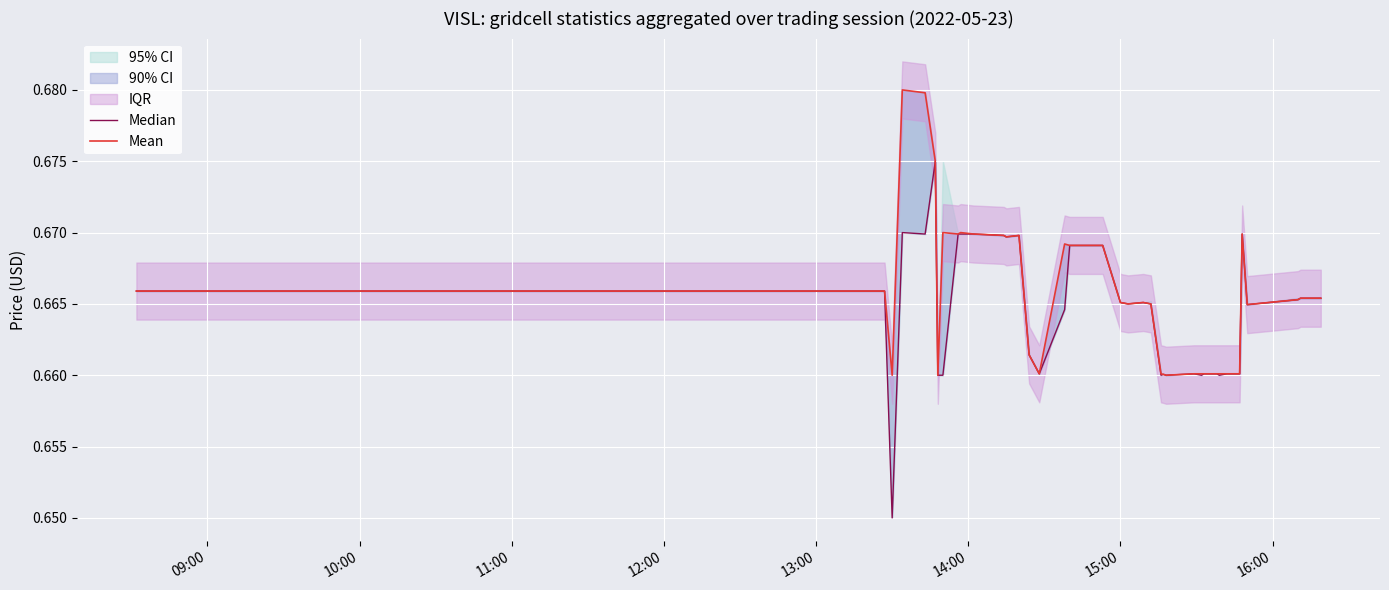

Reading left to right, transcribe all the data shown in this chart.

Median: 0.7	0.7	0.7	0.7	0.7	0.7	0.7	0.7	0.7	0.7	0.7	0.7	0.7	0.7	0.7	0.7	0.7	0.7	0.7	0.7	0.7	0.7	0.7	0.7	0.7	0.7	0.7	0.7	0.7	0.7	0.7	0.7	0.7	0.7	0.7	0.7	0.7	0.7	0.7	0.7
Mean: 0.7	0.7	0.7	0.7	0.7	0.7	0.7	0.7	0.7	0.7	0.7	0.7	0.7	0.7	0.7	0.7	0.7	0.7	0.7	0.7	0.7	0.7	0.7	0.7	0.7	0.7	0.7	0.7	0.7	0.7	0.7	0.7	0.7	0.7	0.7	0.7	0.7	0.7	0.7	0.7